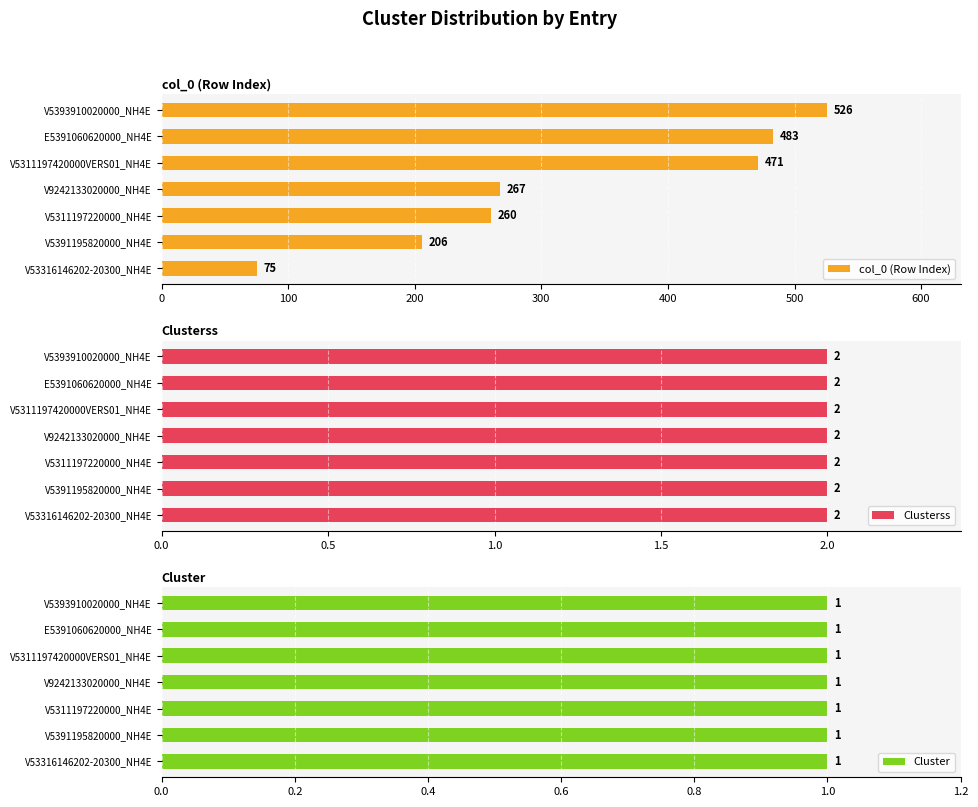

The value of col_0 (Row Index) at V5311197420000VERS01_NH4E is 814. True or false?

False